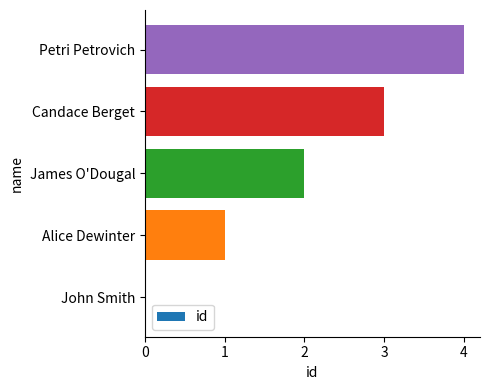

True or false: the data shows 1 at Alice Dewinter.

True